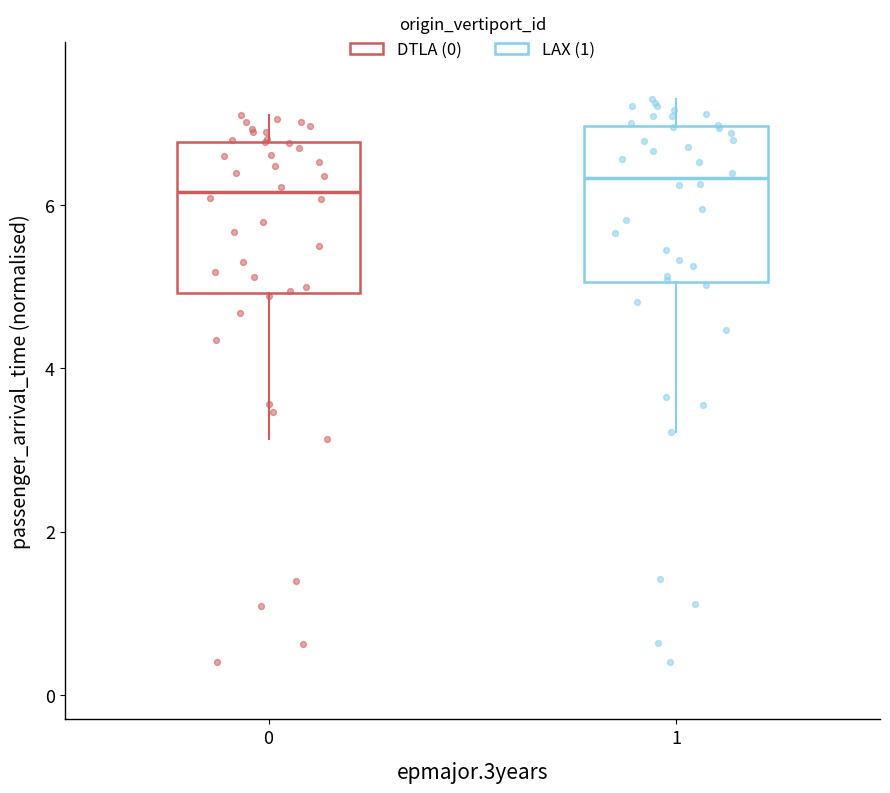

Where is the upper edge of the box at x = 0 on the y-axis? The values are not printed on the chart, so give them approximately, as read against the axis.

6.8